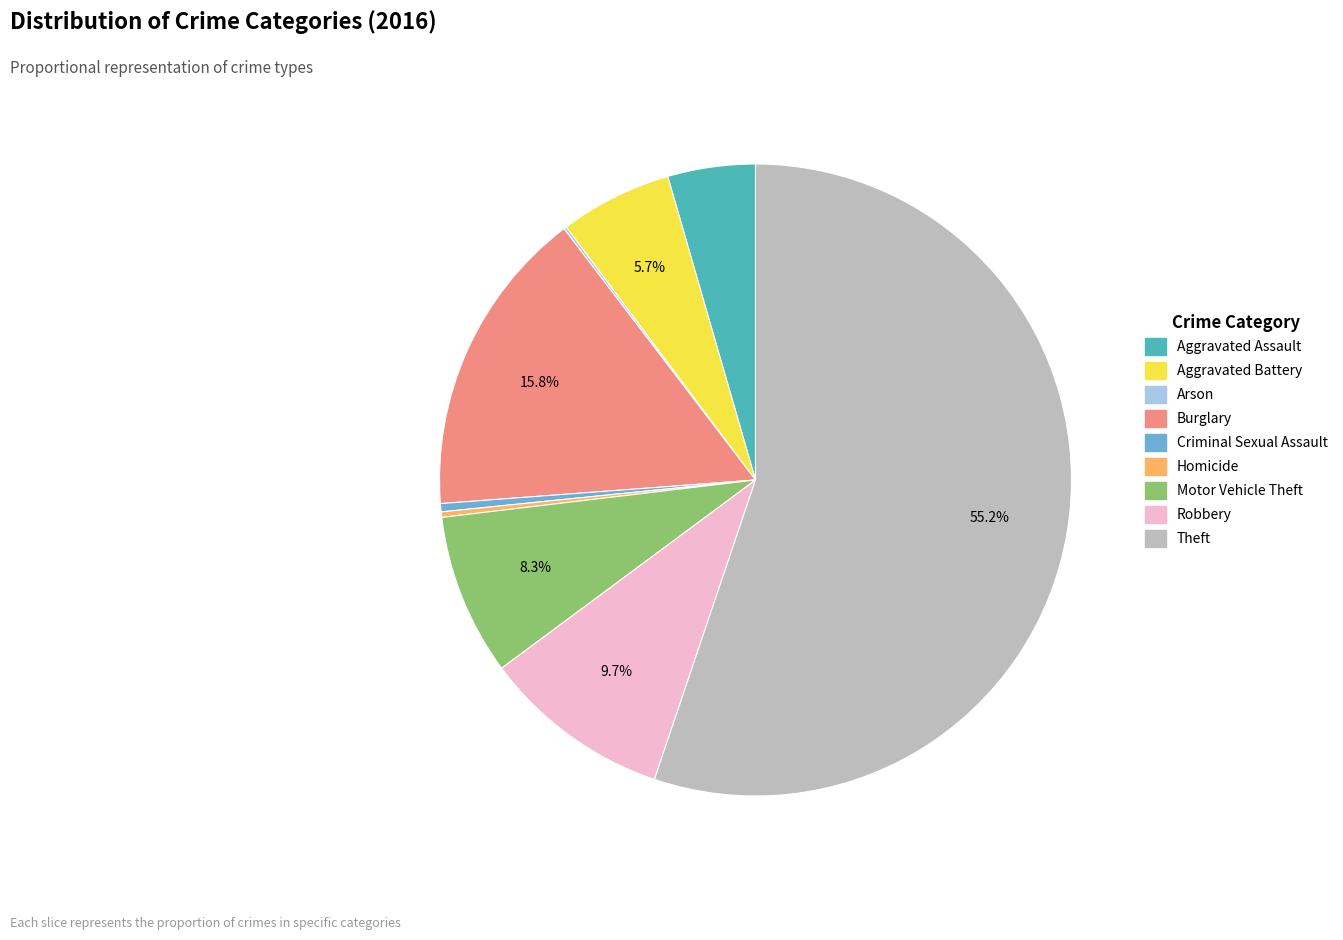

Do Homicide and Criminal Sexual Assault together represent more than half of the pie?

No